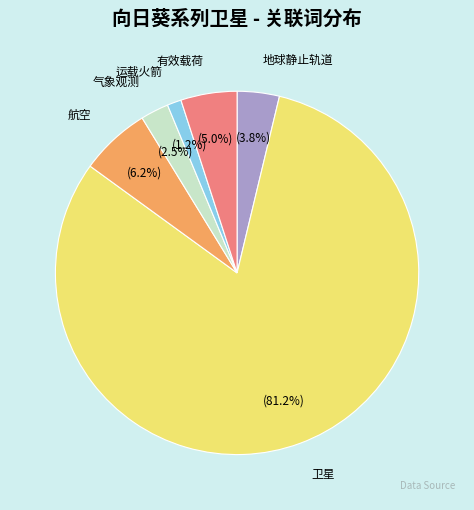

The 运载火箭 slice represents 1% of the pie. True or false?

True